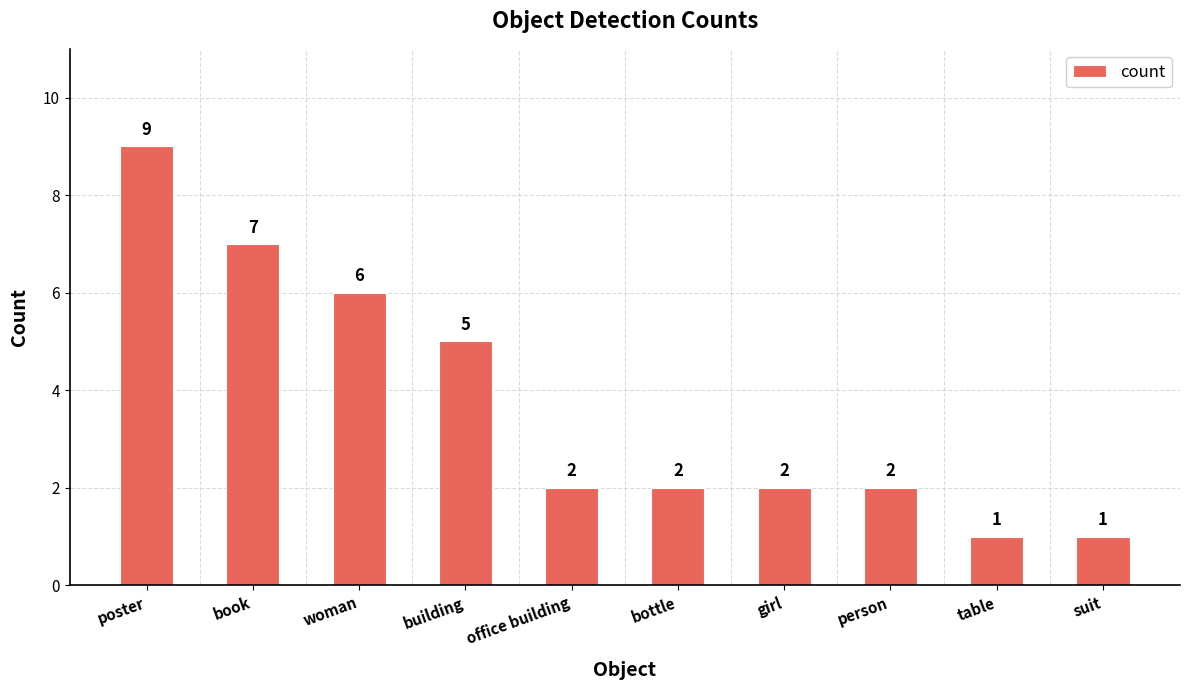

What is the difference between the maximum and minimum values?

8